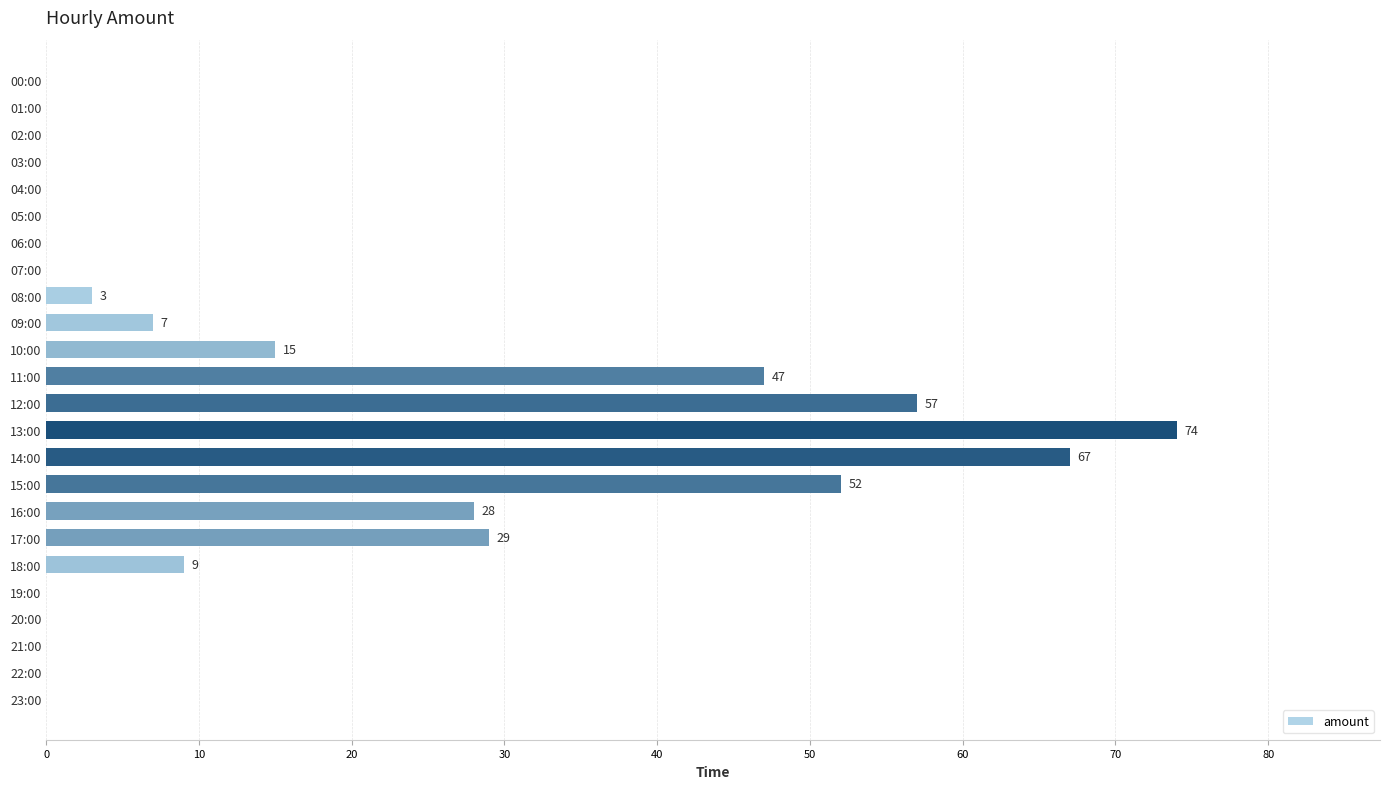

What is the change in value from 12:00 to 13:00?

+17